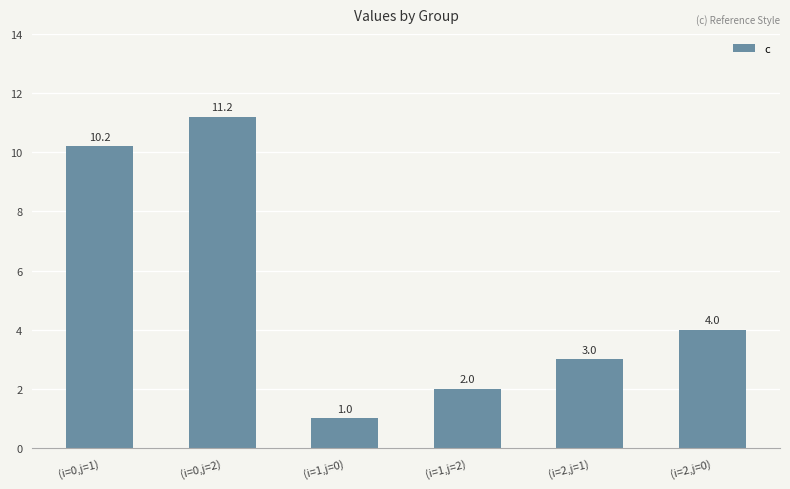

Rank the categories by value from lowest to highest.

(i=1,j=0), (i=1,j=2), (i=2,j=1), (i=2,j=0), (i=0,j=1), (i=0,j=2)